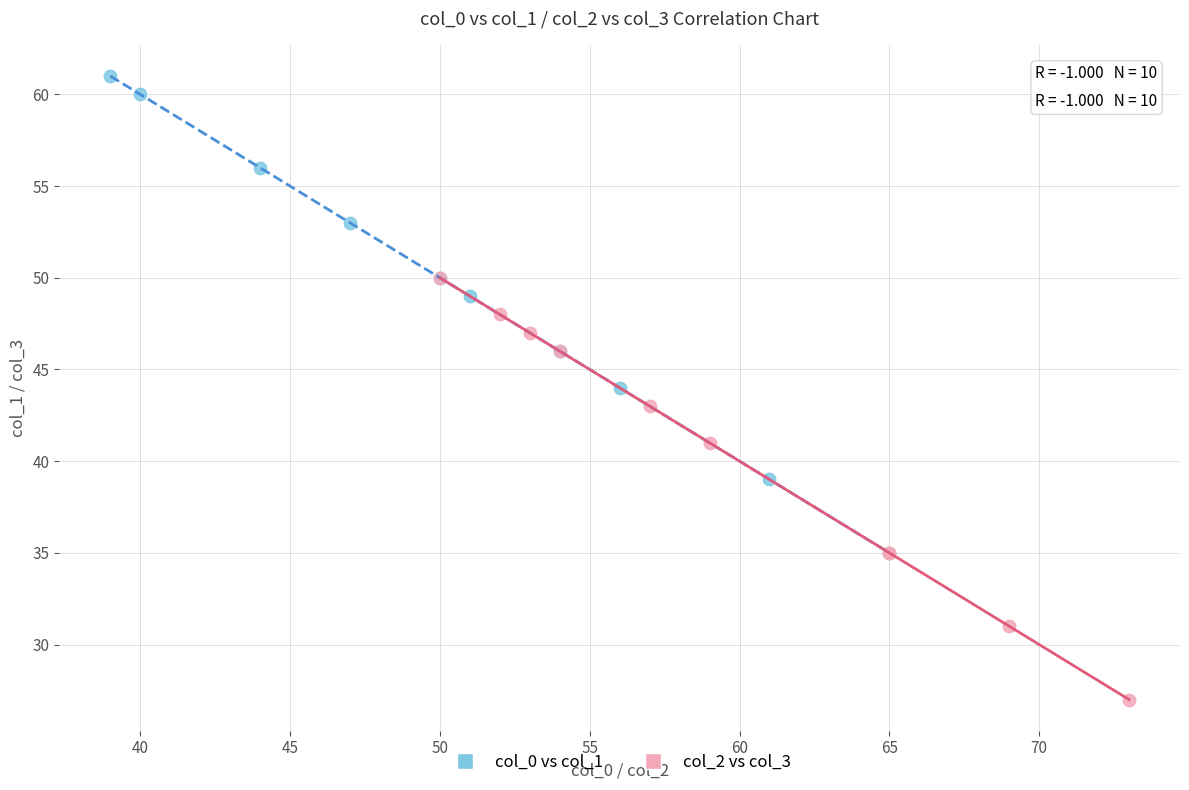

What are all the series names shown in the legend?

col_0 vs col_1, col_2 vs col_3